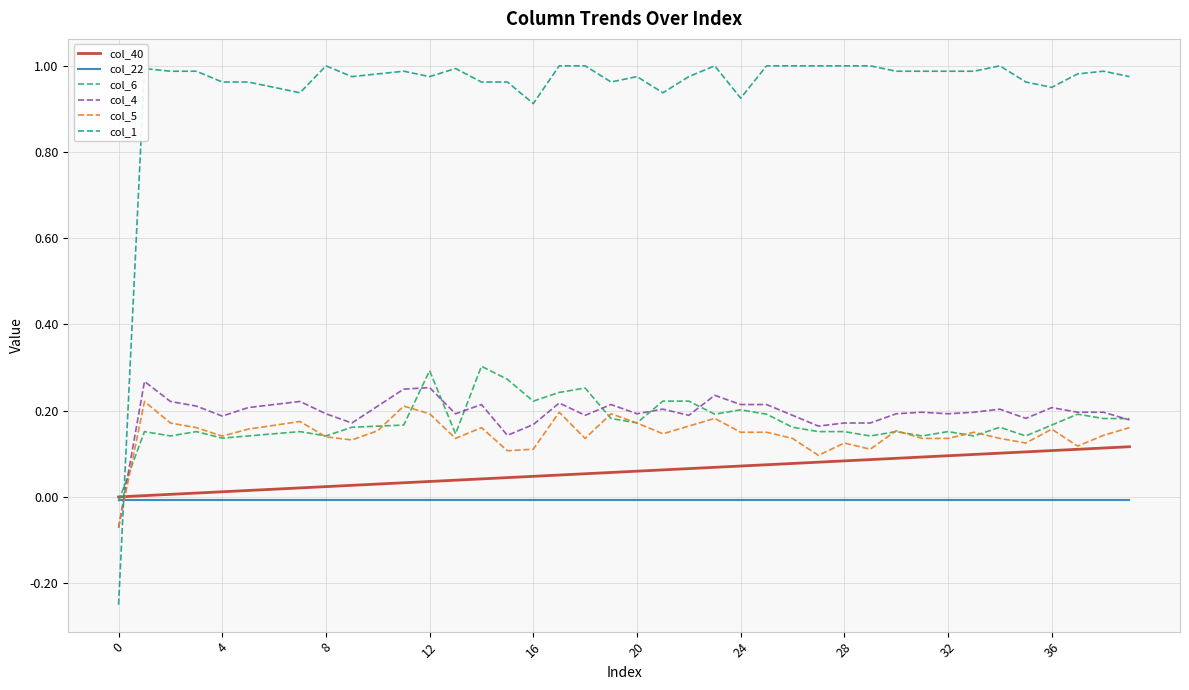

True or false: col_22 and col_5 cross at least once.

True